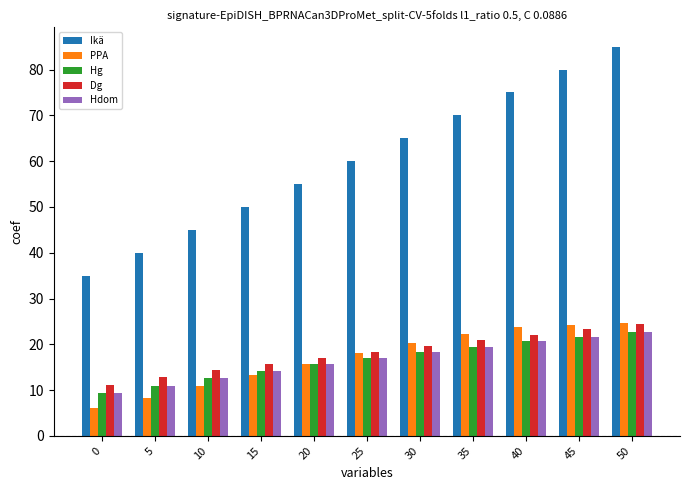

What is the maximum value for PPA?

24.6